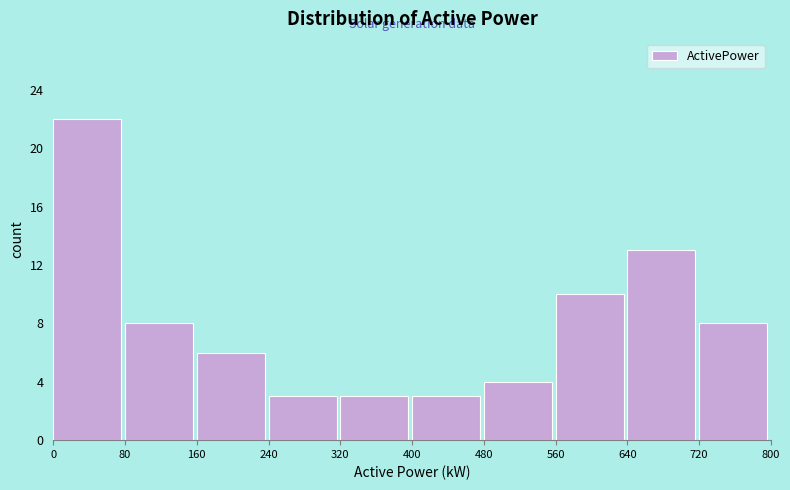

Over which range of the x-axis is the bar tallest?

0 to 80